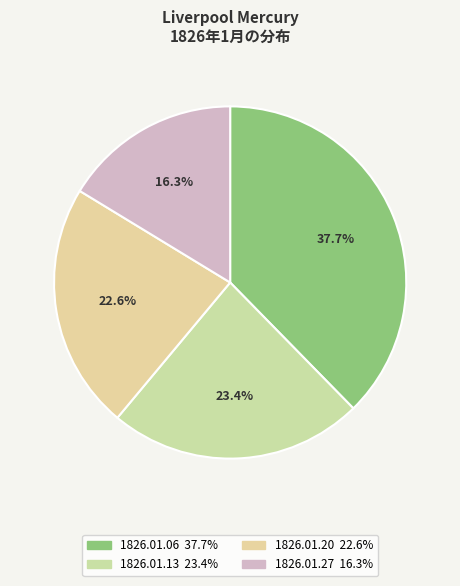

Which slice is the smallest?

1826.01.27
LiverpoolMercury